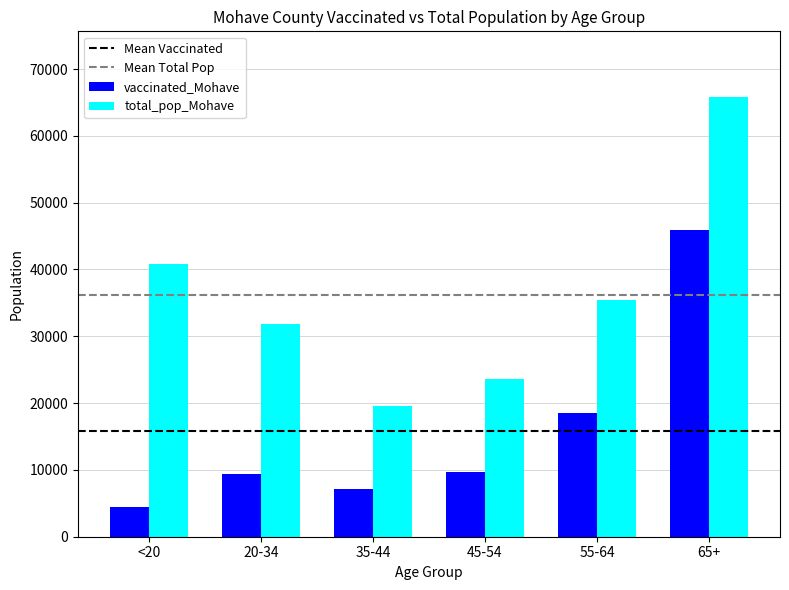

Which series has the largest range (max minus min)?

total_pop_Mohave